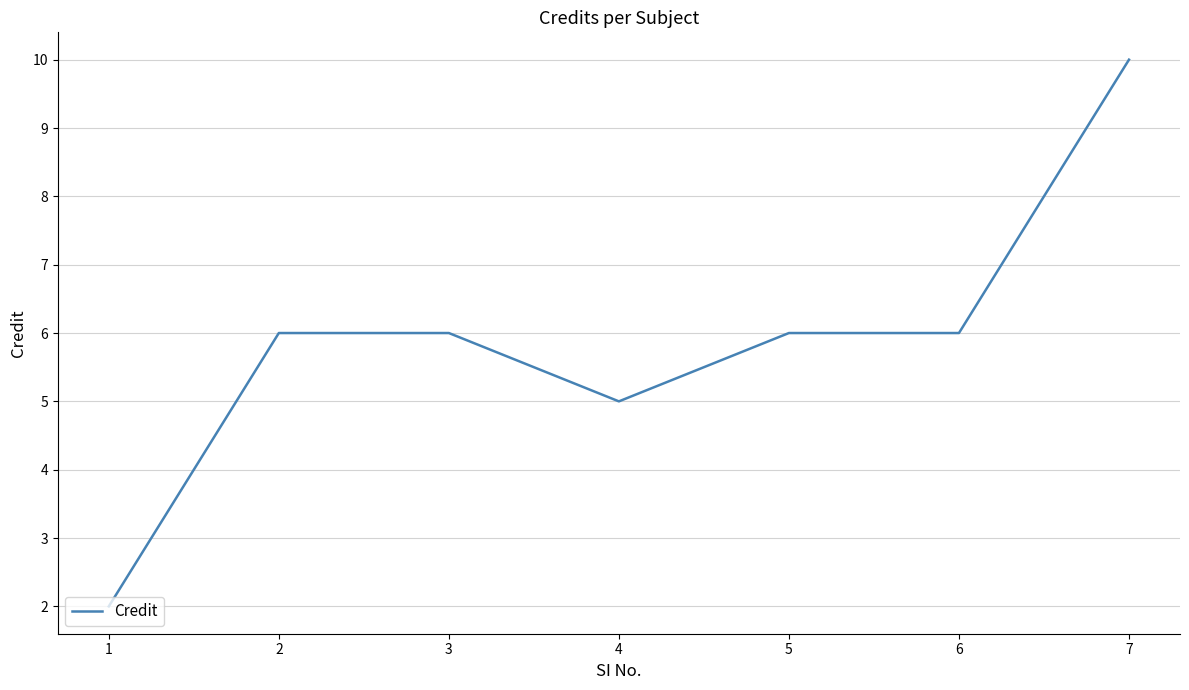

What is the sum of the values at 1 and 4?

7